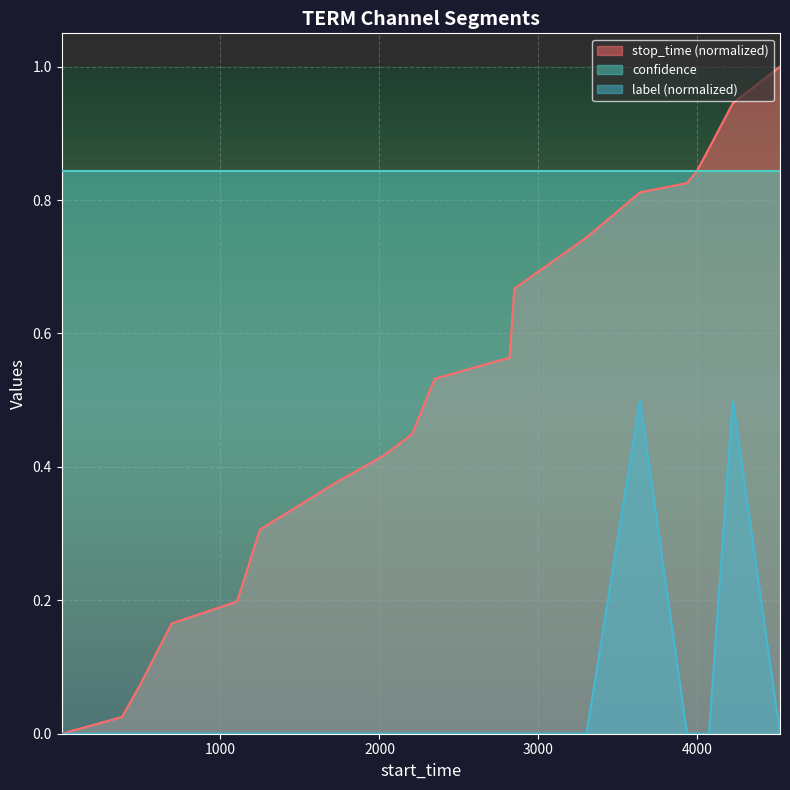

What is the difference between the second highest and second lowest values in the stop_time series?

0.9